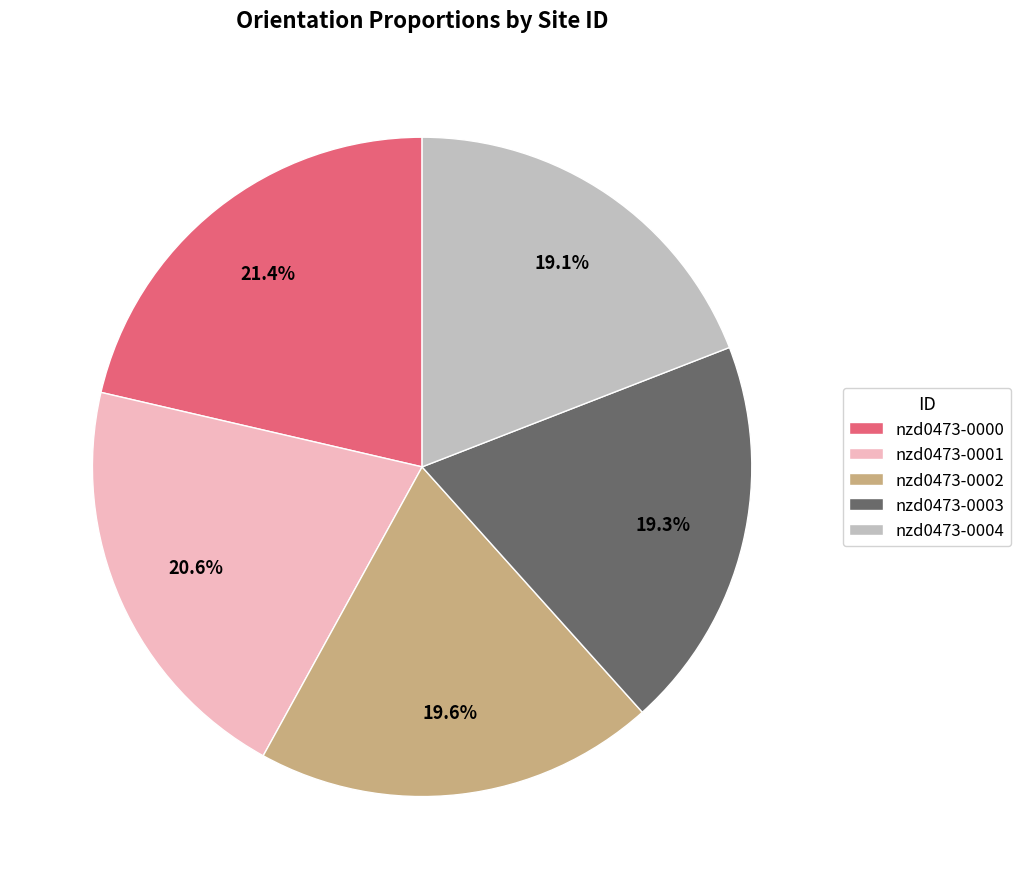

Is there a majority slice in this chart?

No